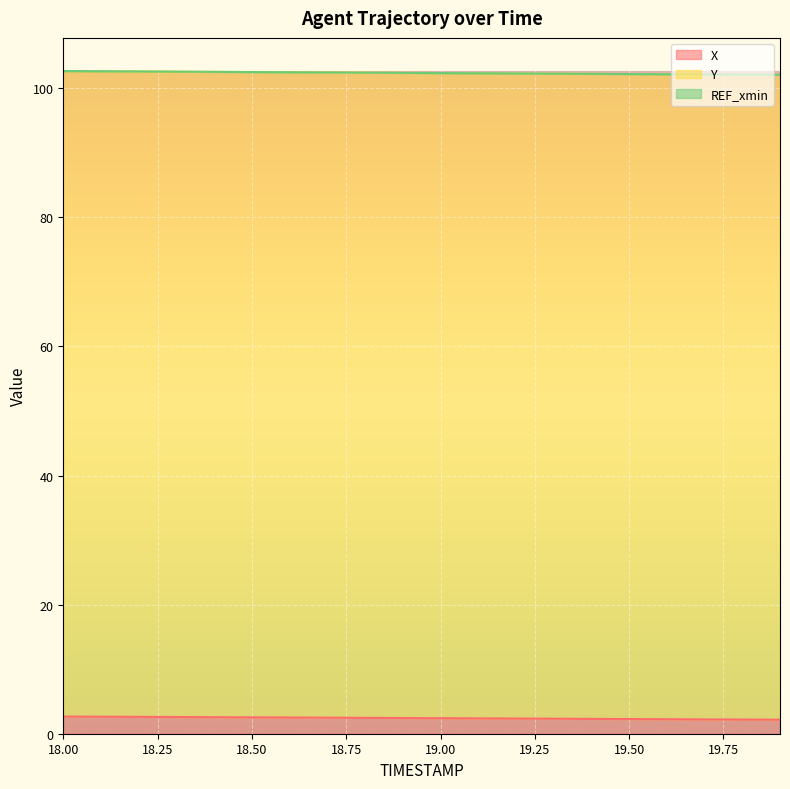

What is the maximum value for Y?

102.7